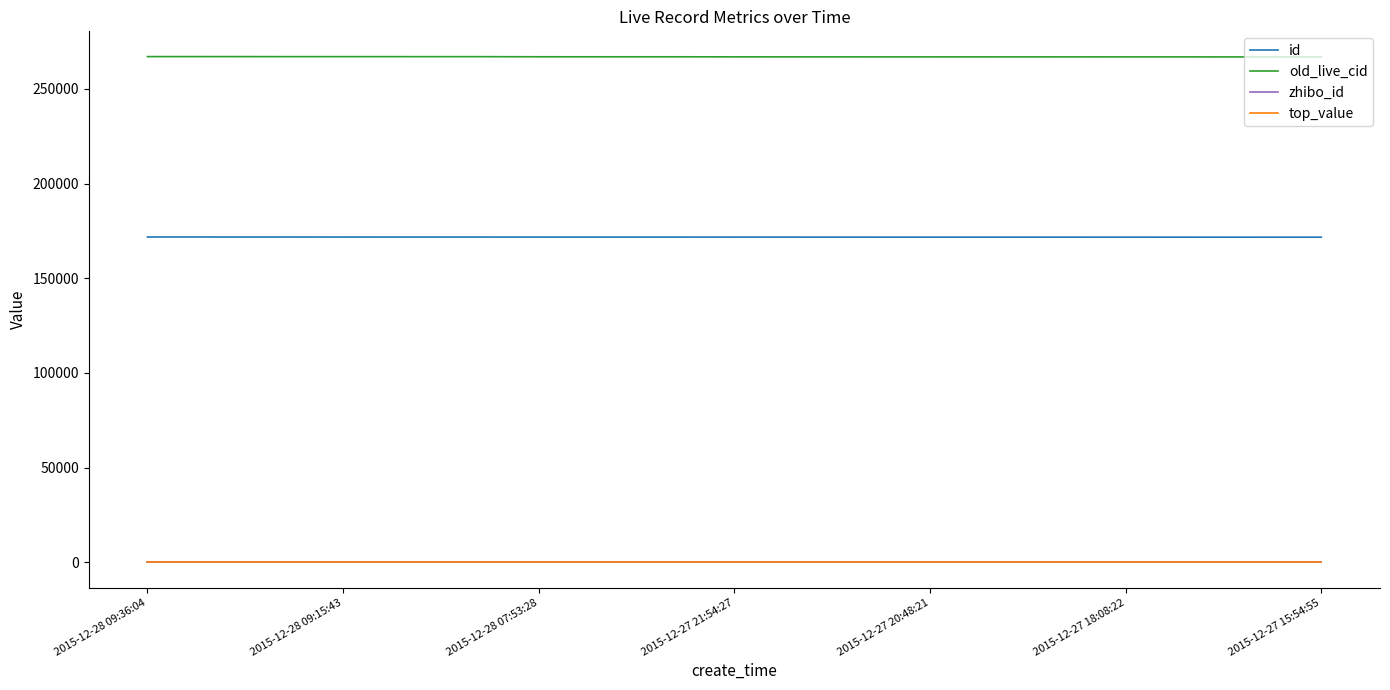

True or false: zhibo_id and old_live_cid intersect in this chart.

False